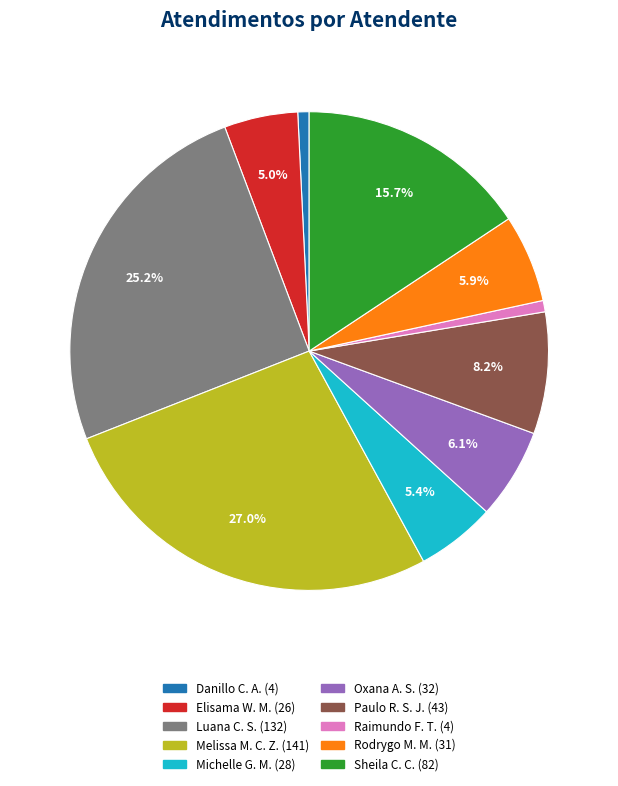

Is there a majority slice in this chart?

No